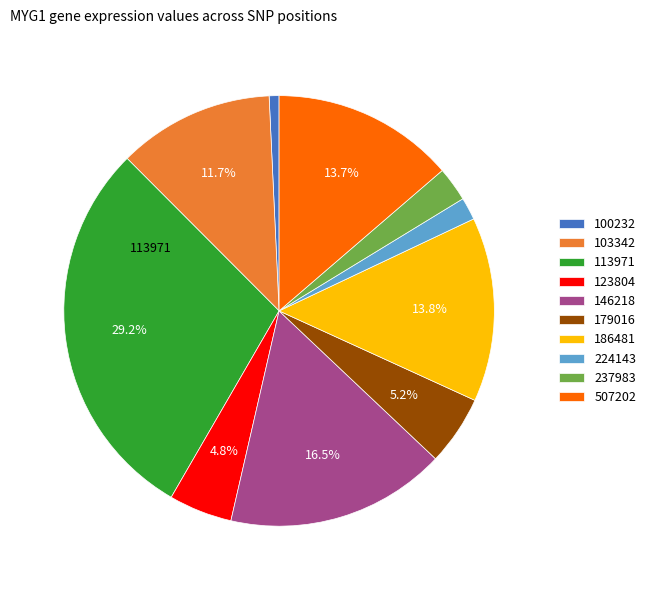

Is there any slice that represents more than half of the pie?

No